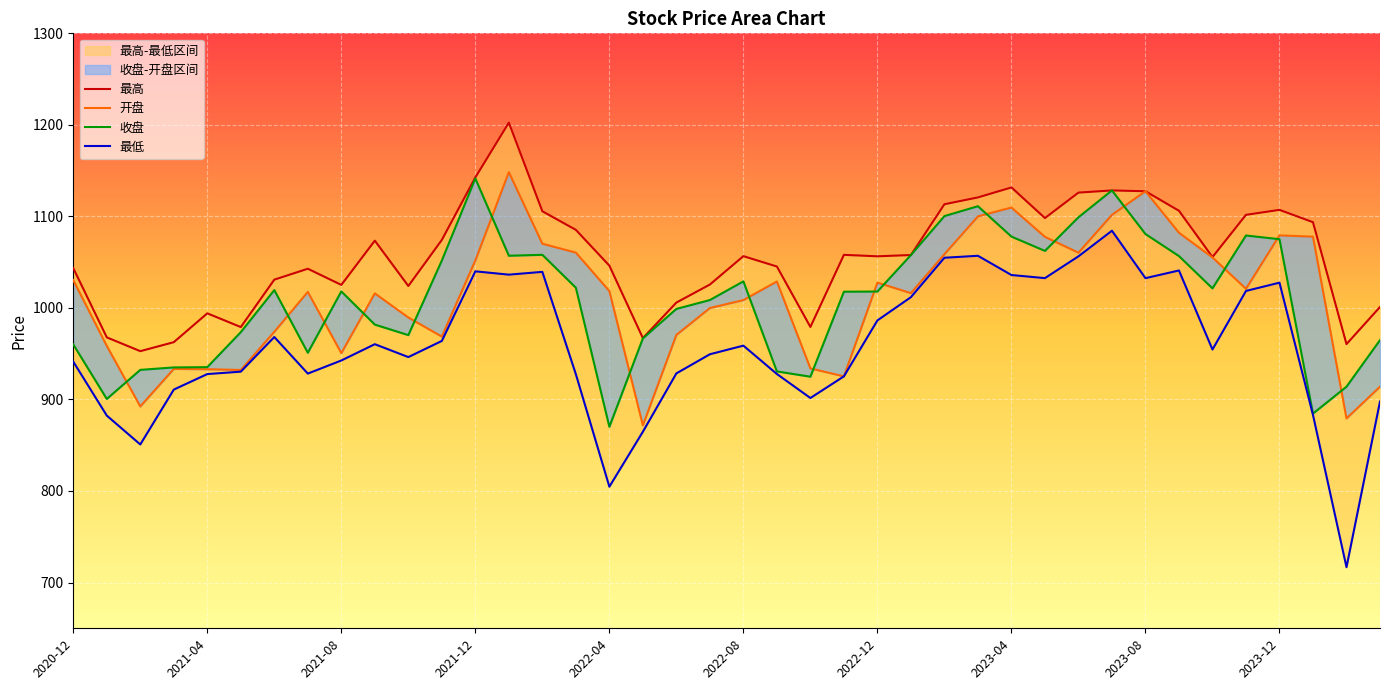

In 最低, how many points are lower than both neighbors (excluding endpoints)?

10